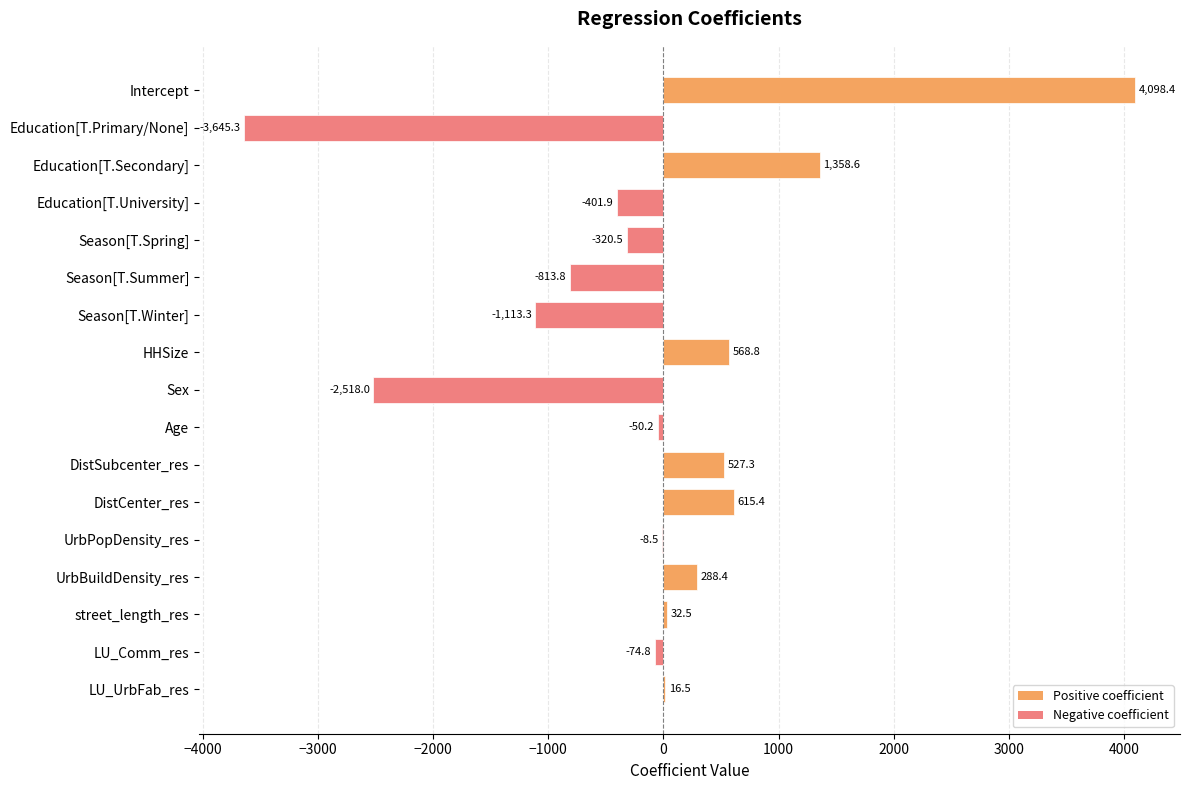

What is the sum of all values?

-1440.3